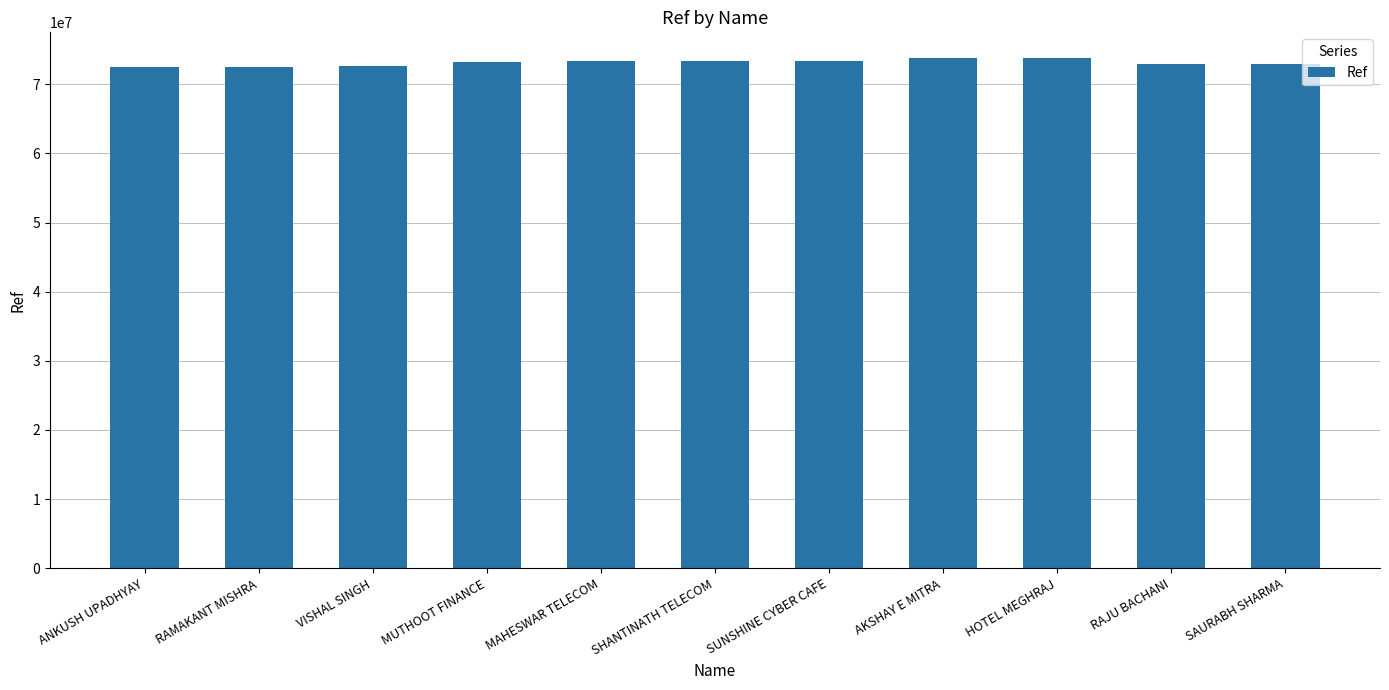

What value does the data have at SHANTINATH TELECOM?

73427364